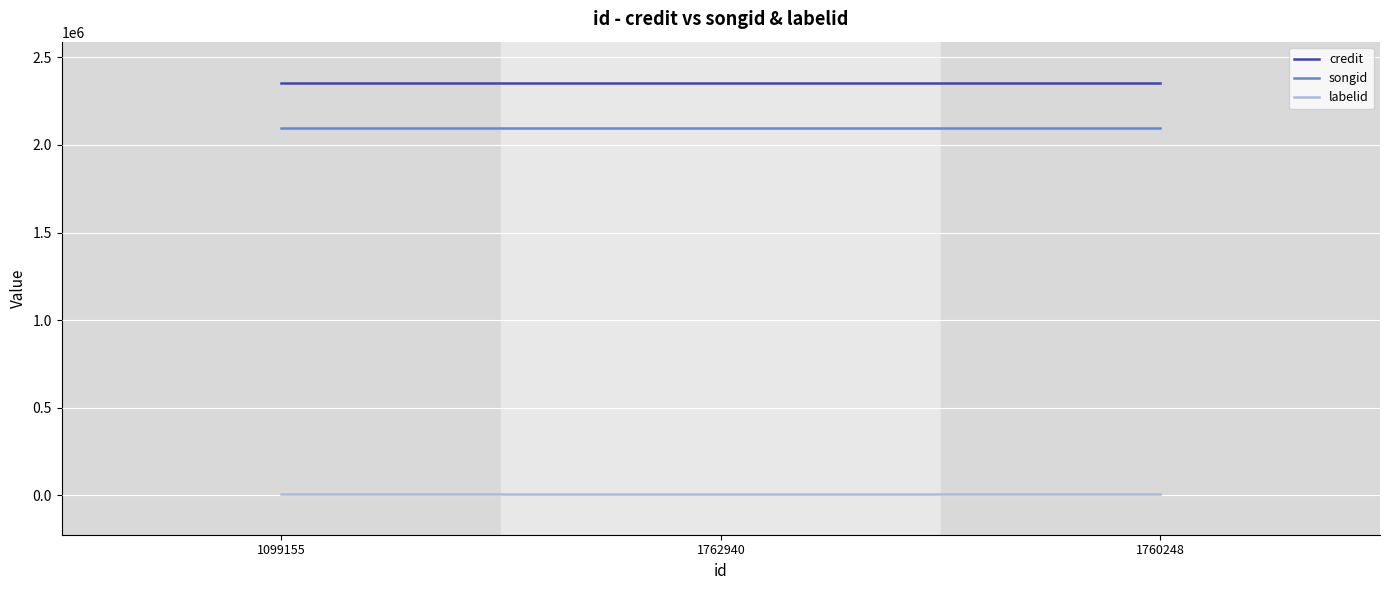

Is the value of songid at 1762940 greater than the value of credit at 1760248?

No